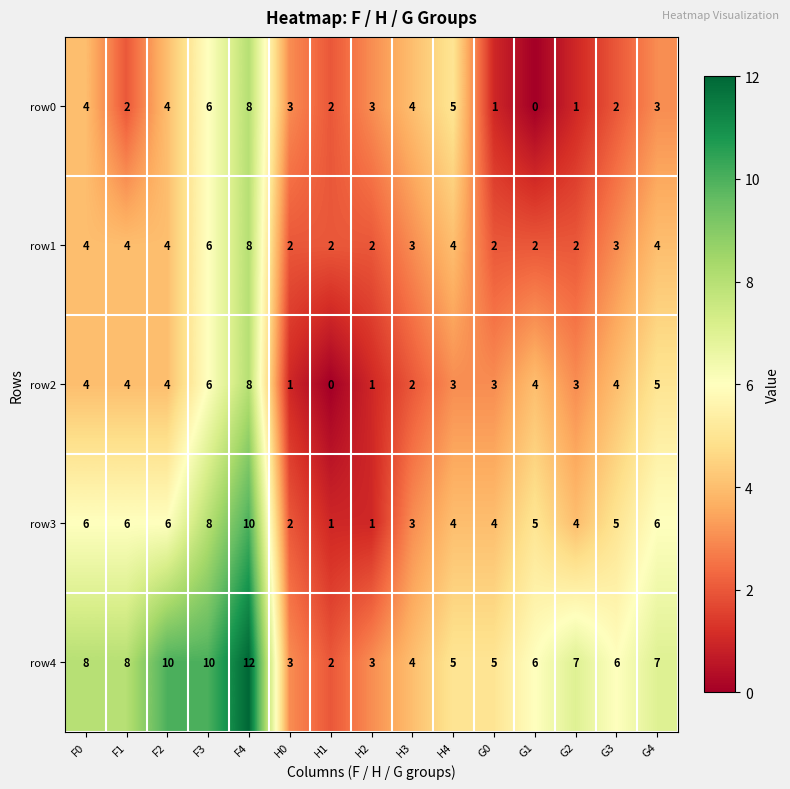

At which category is the sum across all series the highest?

F4